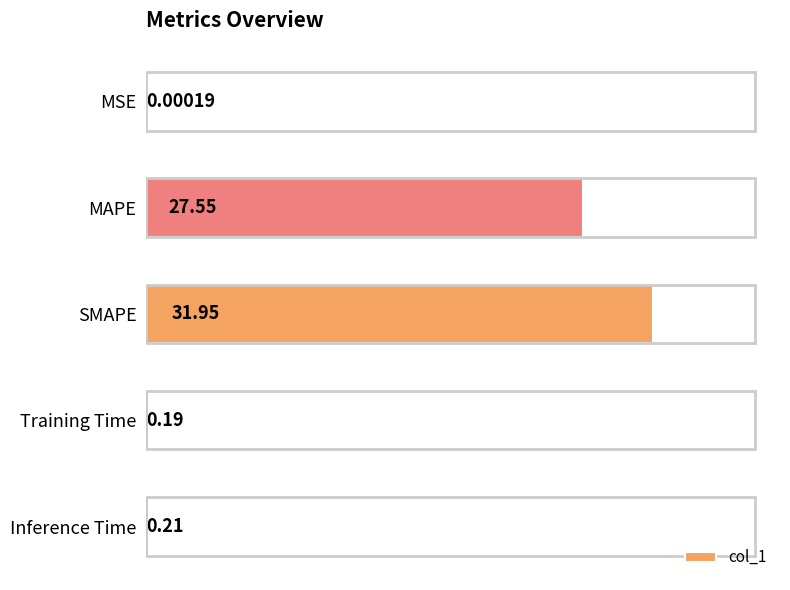

Does the chart contain stacked bars?

No